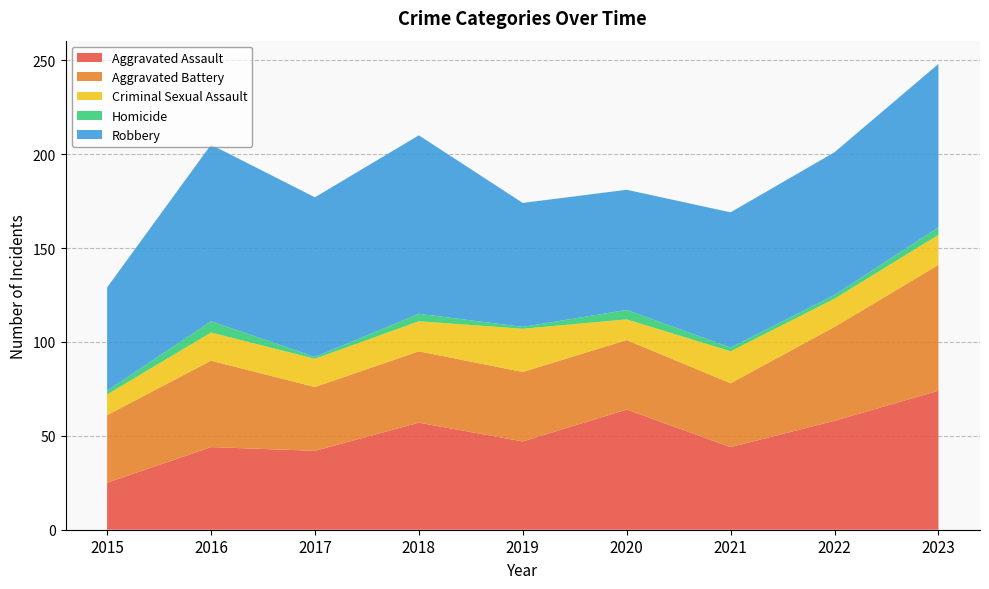

Reading left to right, what are all the values shown in this chart?

Aggravated Assault: 2015=25	2016=44	2017=42	2018=57	2019=47	2020=64	2021=44	2022=58	2023=74
Aggravated Battery: 2015=36	2016=46	2017=34	2018=38	2019=37	2020=37	2021=34	2022=50	2023=67
Criminal Sexual Assault: 2015=11	2016=15	2017=15	2018=16	2019=23	2020=11	2021=17	2022=15	2023=16
Homicide: 2015=2	2016=6	2017=1	2018=4	2019=1	2020=5	2021=2	2022=2	2023=4
Robbery: 2015=55	2016=94	2017=85	2018=95	2019=66	2020=64	2021=72	2022=76	2023=87